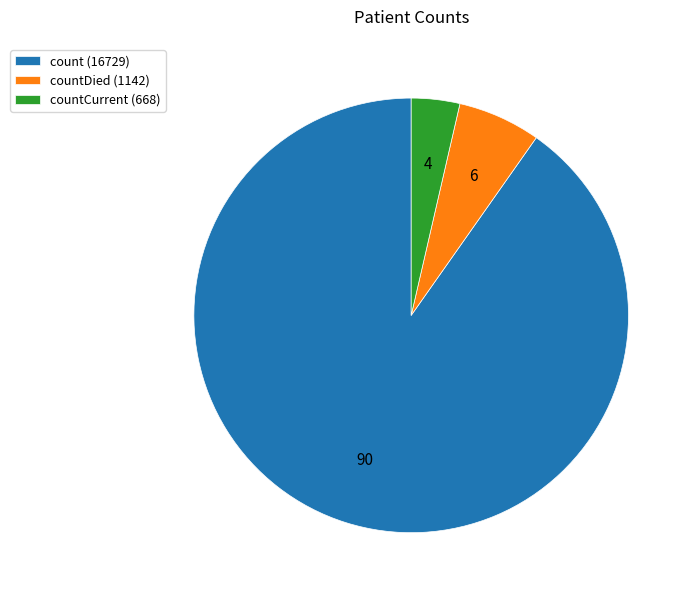

Do countDied (1142) and countCurrent (668) together represent more than half of the pie?

No